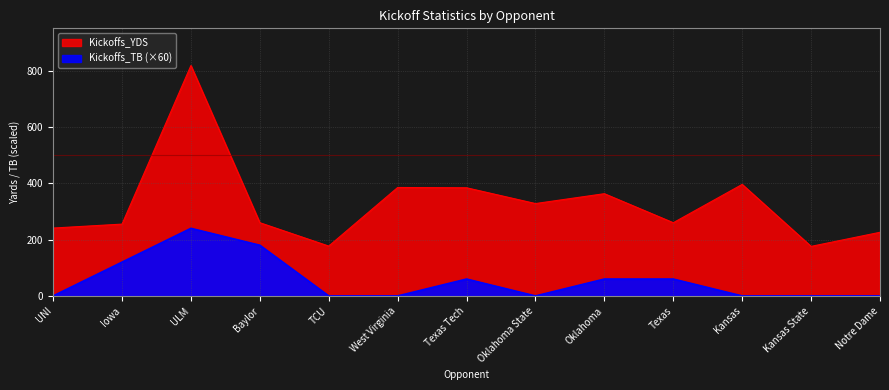

True or false: Kickoffs_TB and Kickoffs_YDS cross at least once.

False